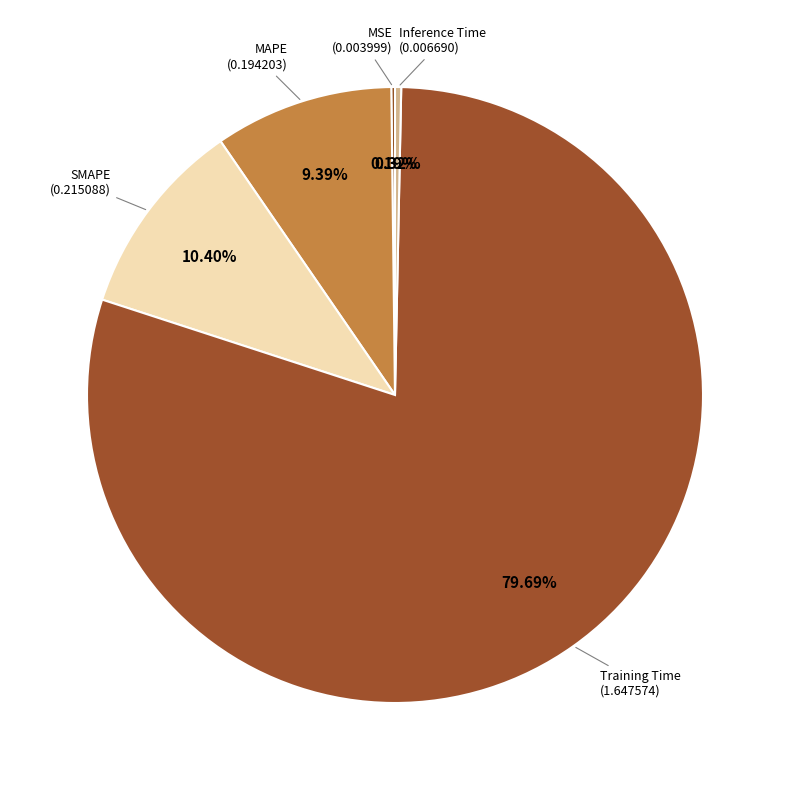

Is there a majority slice in this chart?

Yes